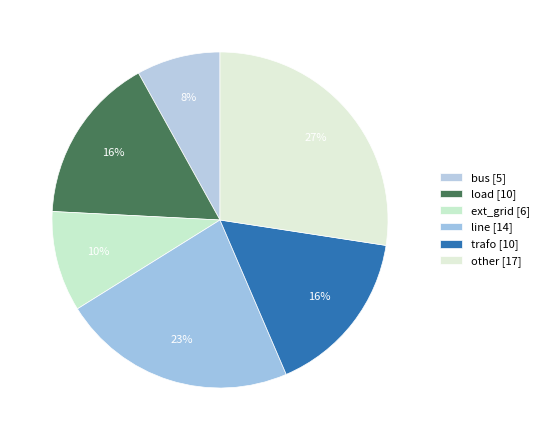

To the nearest percent, what is the average slice percentage?

17%